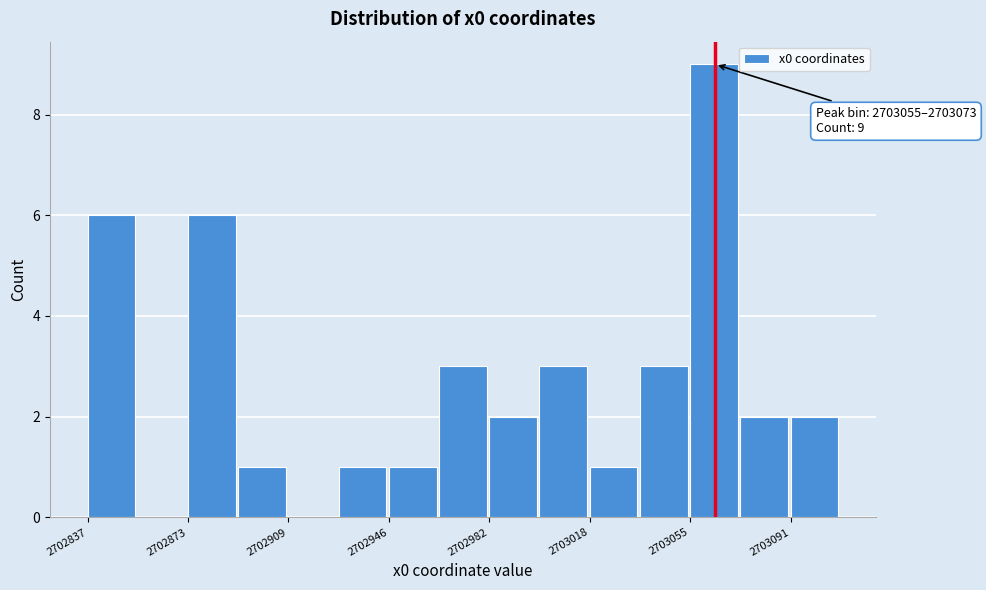

Around what value on the x-axis is the tallest bar? Give the approximate position of its centre, as read against the axis.

2703065